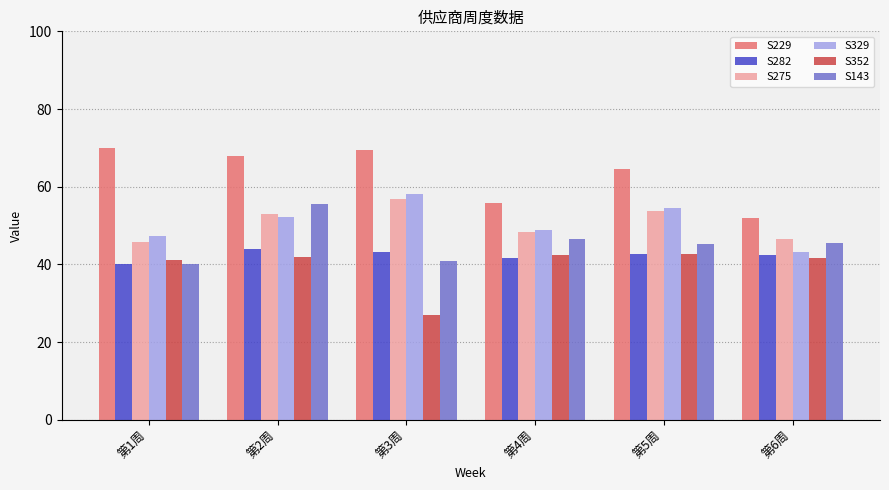

What position from the right is 第4周?

3